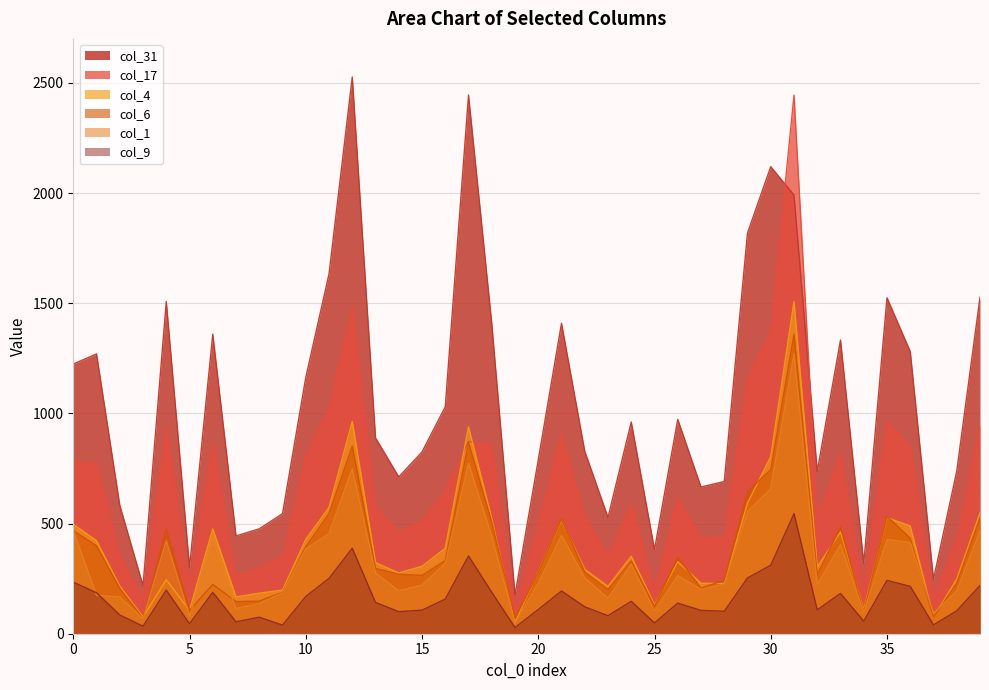

Which series has the largest total across all categories?

col_31